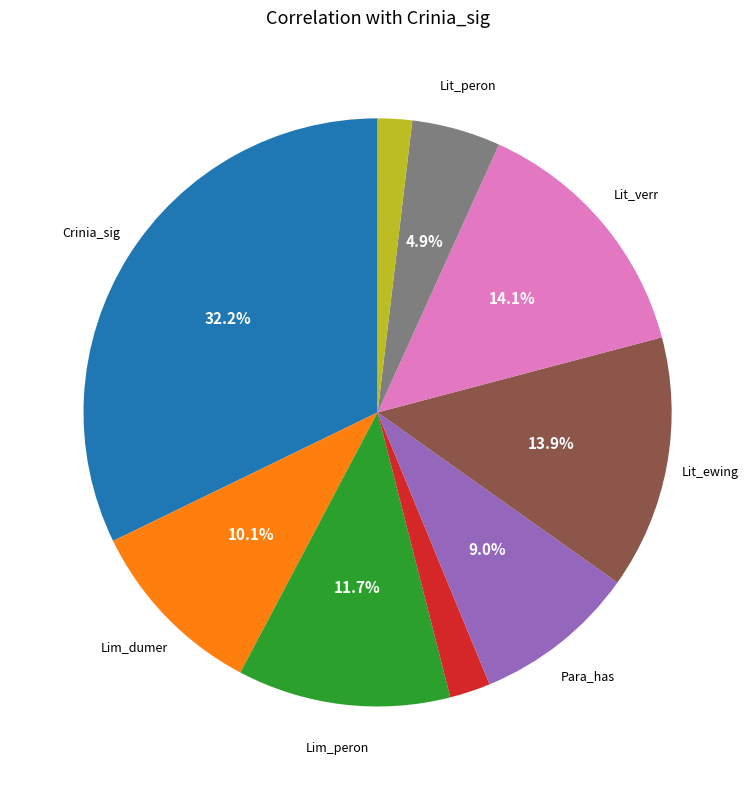

Is there any slice that represents more than half of the pie?

No